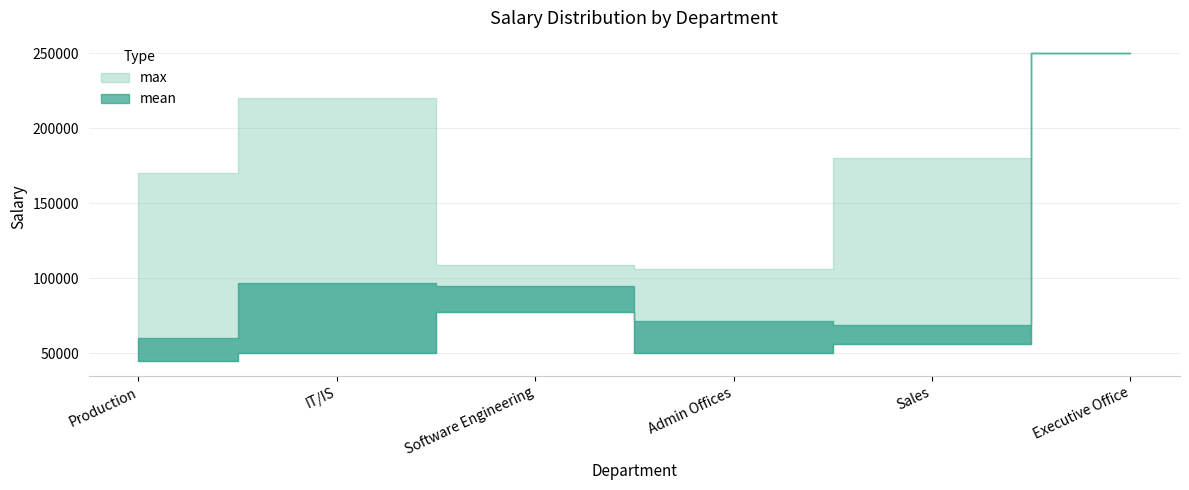

What are all the series names shown in the legend?

mean, max